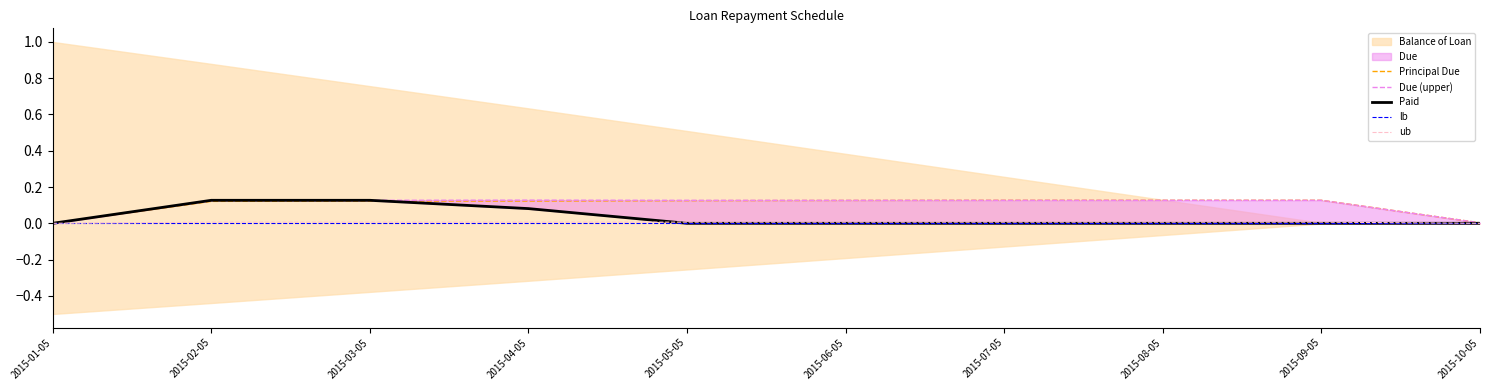

Rank the series by their maximum value, from lowest to highest.

lb, ub, Principal Due, Paid, Due (upper)